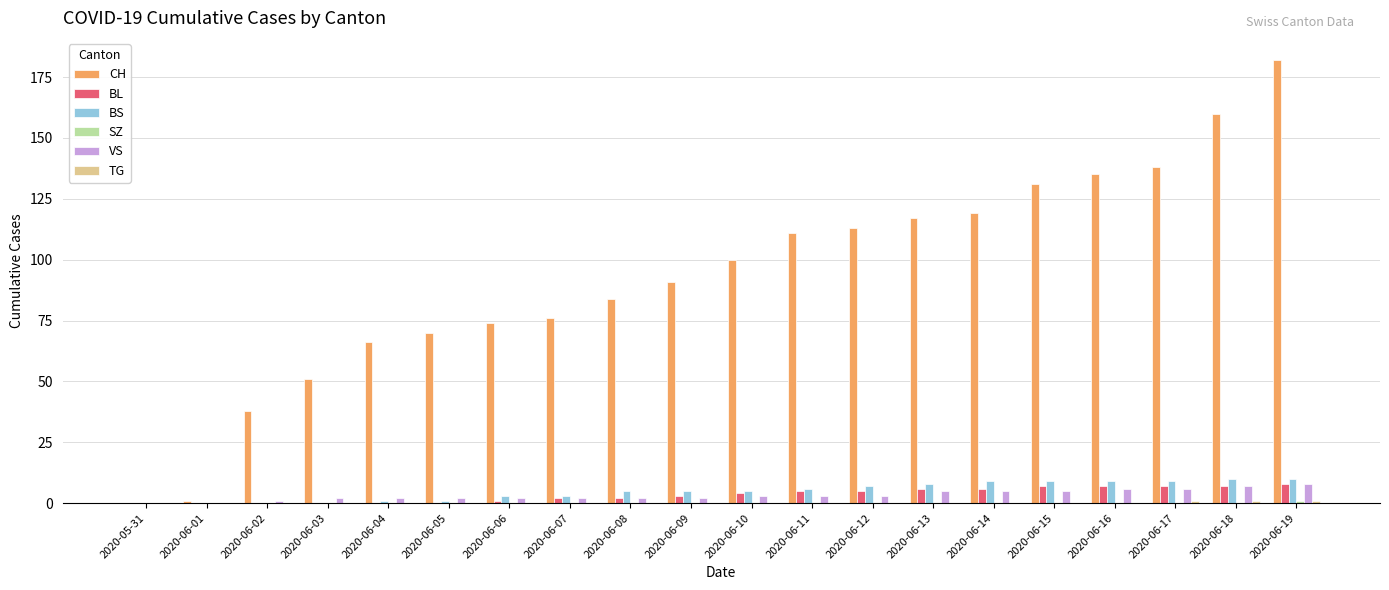

The CH series shows 51 at 2020-06-14. True or false?

False